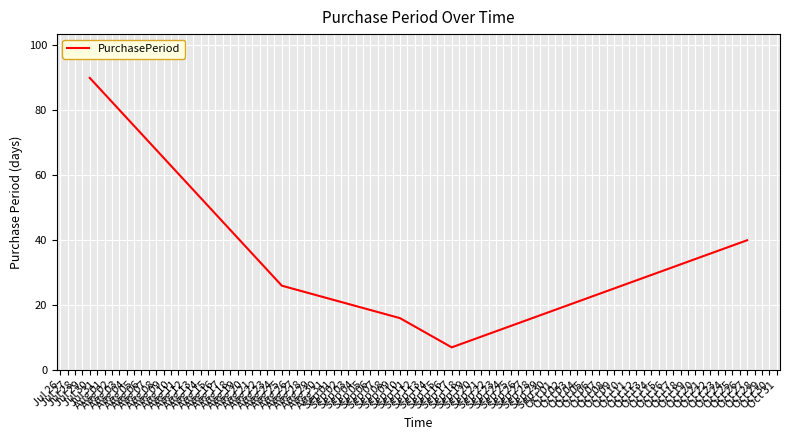

What is the maximum value shown in the chart?

90